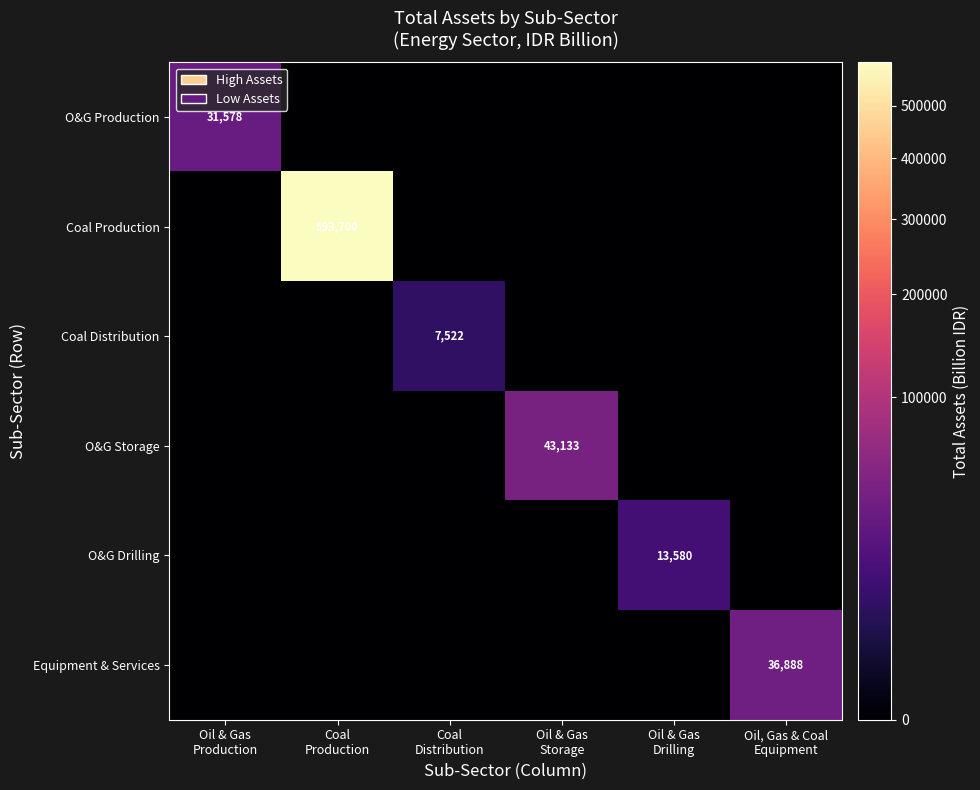

Rank the series by their maximum value, from lowest to highest.

Coal Distribution, O&G Drilling, O&G Production, Equipment & Services, O&G Storage, Coal Production